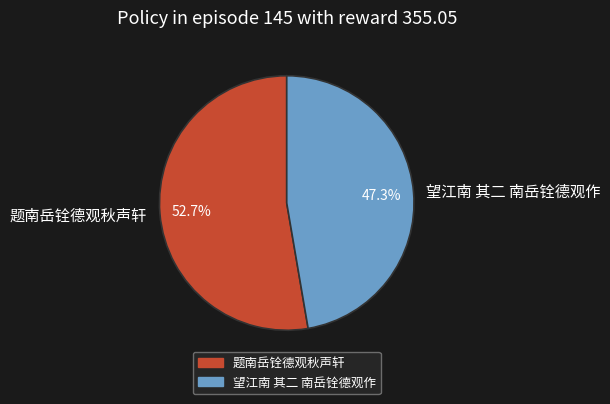

To the nearest percent, what percentage of the pie is 题南岳铨德观秋声轩?

53%